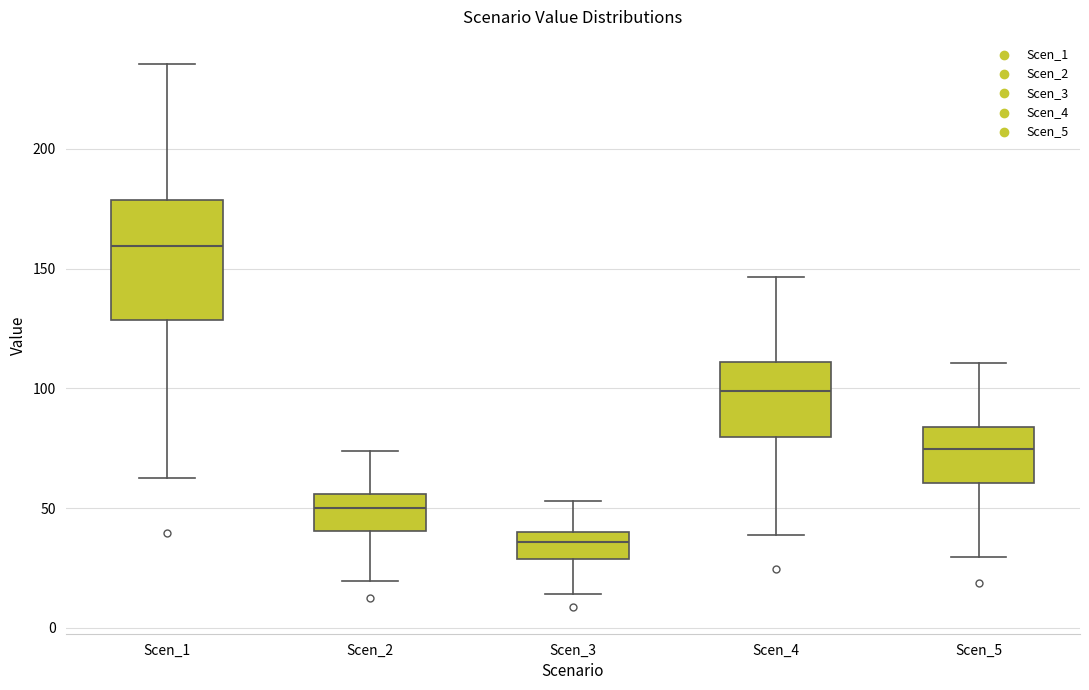

Reading left to right, transcribe this box plot: for each box, give where its median line is, the range the box spans, and where its two whiskers end, as read against the y-axis. The values are not printed on the chart, so give them approximately, as read against the axis.

Scen_1: median 160, box 130 to 180, whiskers 65 to 235
Scen_2: median 50, box 40 to 55, whiskers 20 to 75
Scen_3: median 35, box 30 to 40, whiskers 15 to 55
Scen_4: median 100, box 80 to 110, whiskers 40 to 145
Scen_5: median 75, box 60 to 85, whiskers 30 to 110